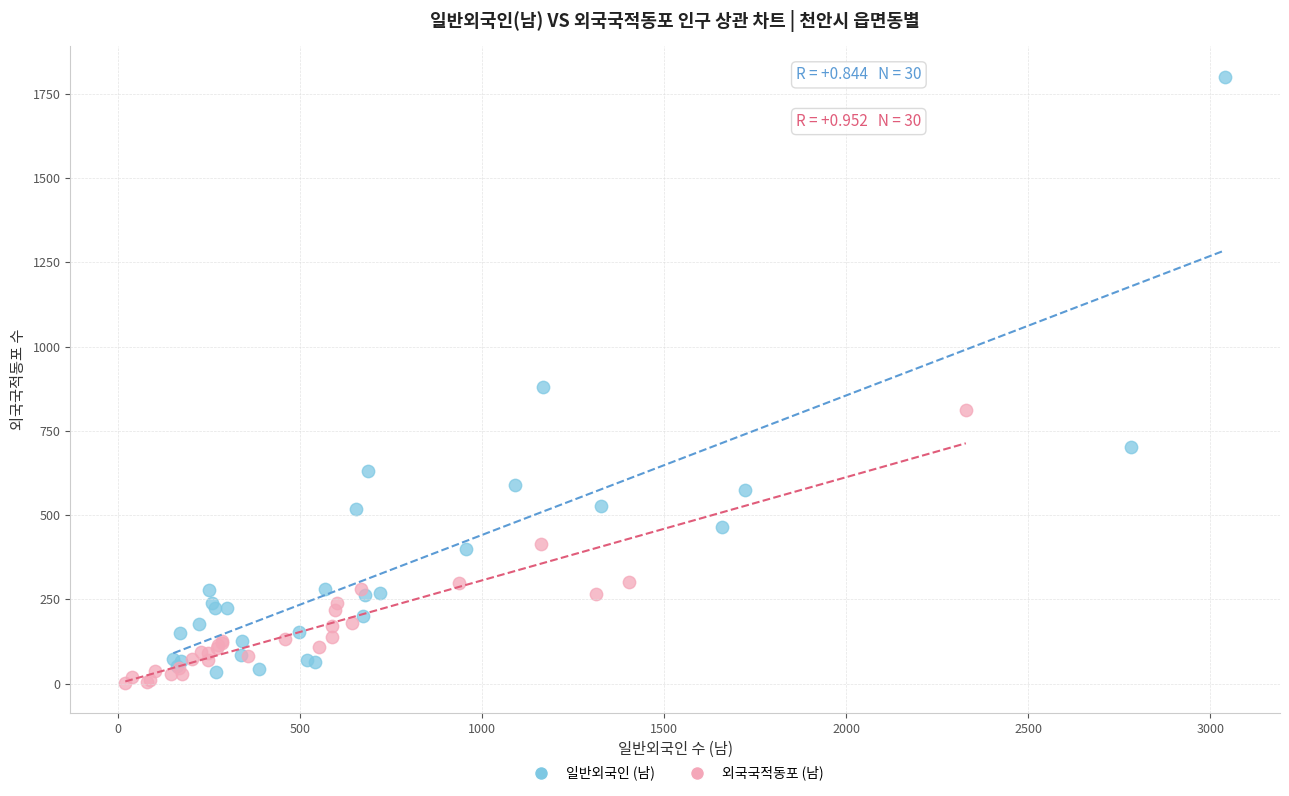

Which series contains the highest Y value?

일반외국인 (남)